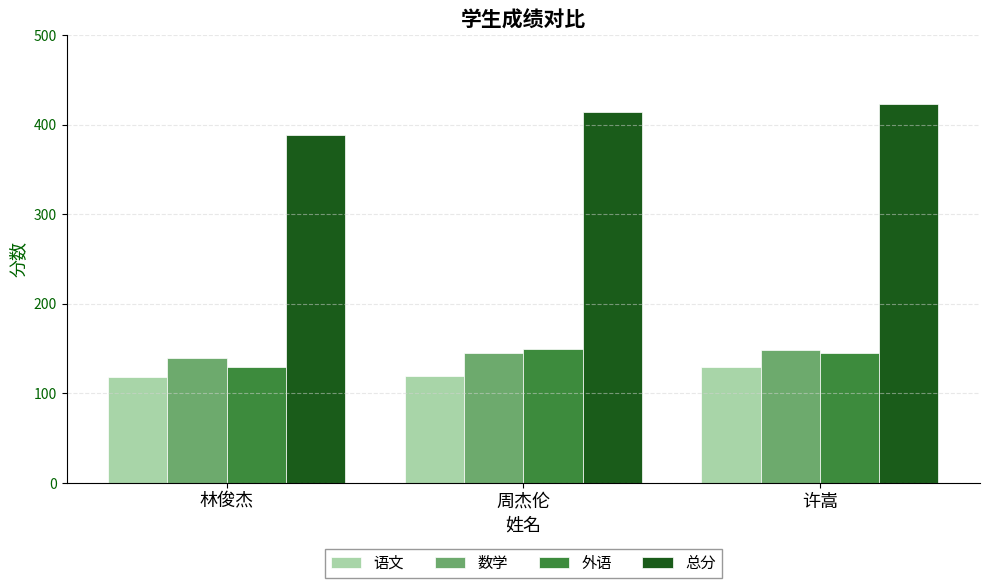

What is the sum of the 外语 values at 许嵩 and 林俊杰?

275